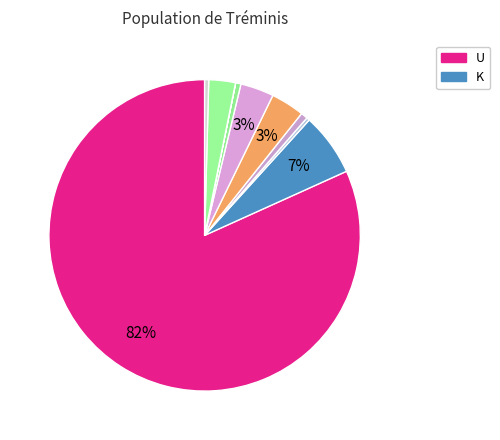

What is the majority slice?

U